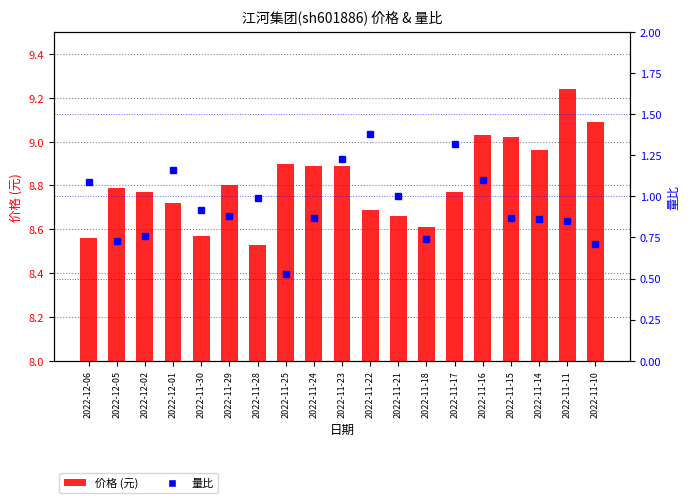

What is the sum of all 价格 (元) values?

167.5